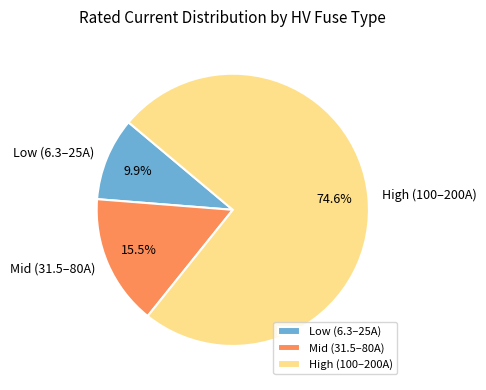

Is there a majority slice in this chart?

Yes